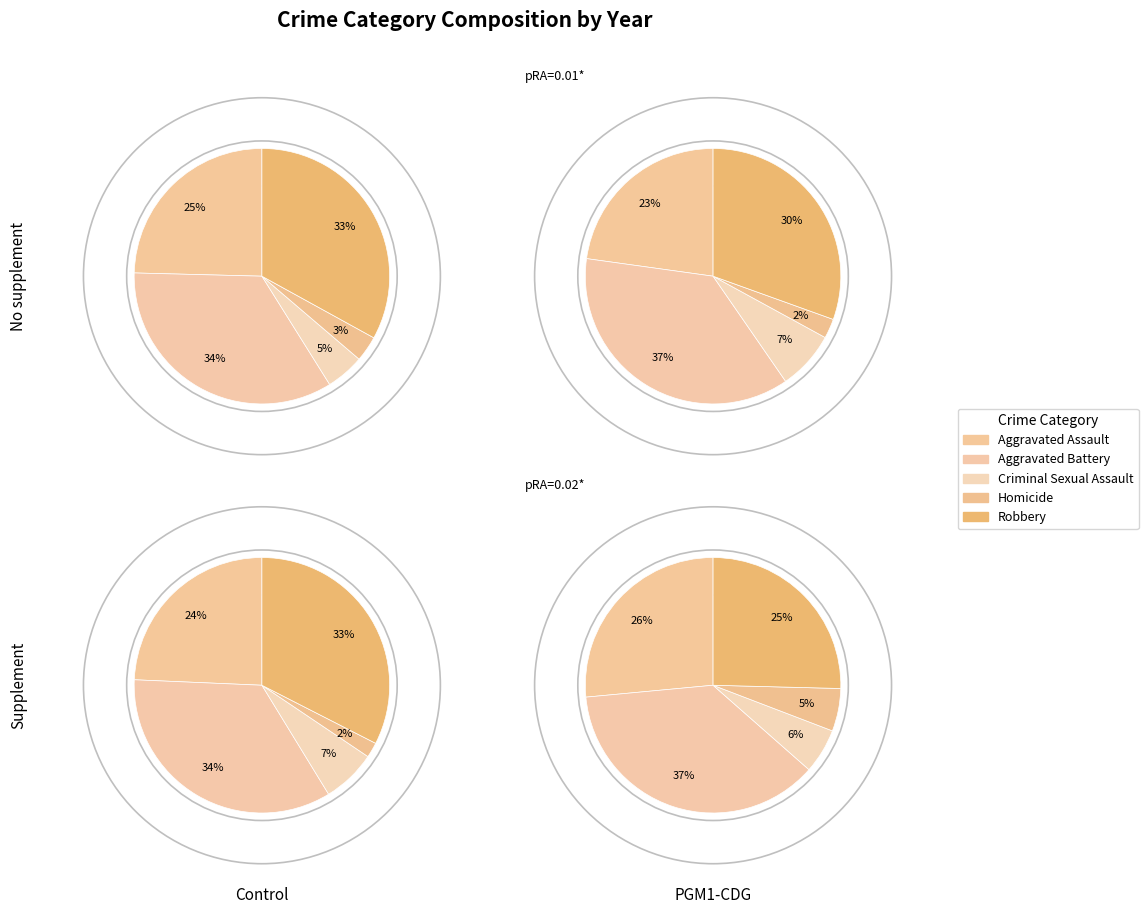

To the nearest percent, what portion does Robbery represent?

33%